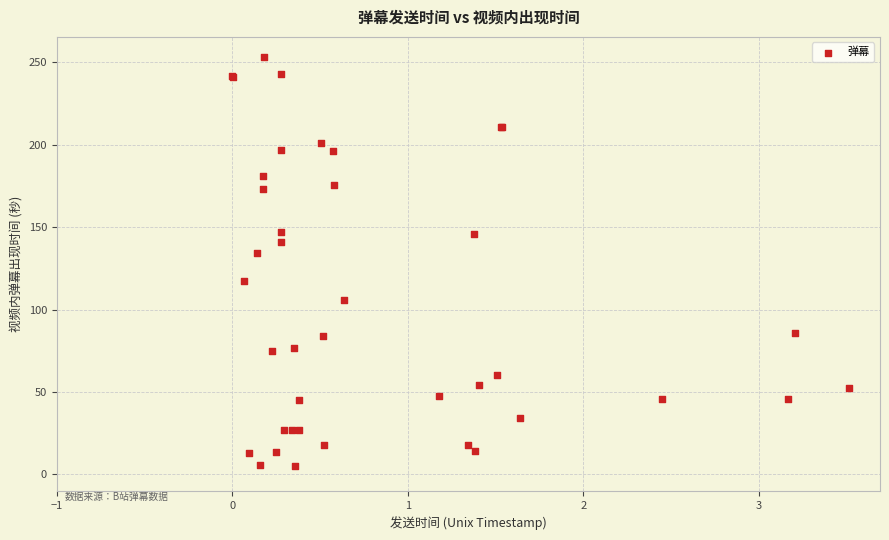

What Y value in the scatter plot is closest to 129?

134.4